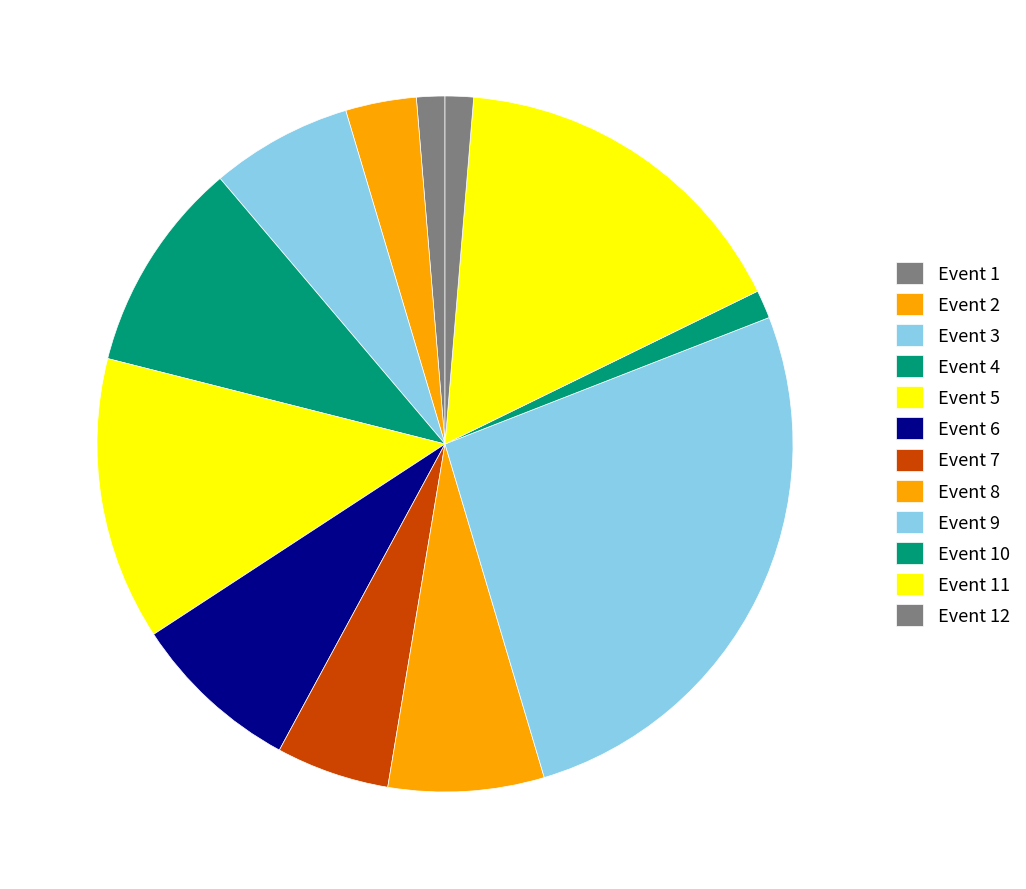

How many slices are in this pie chart?

12